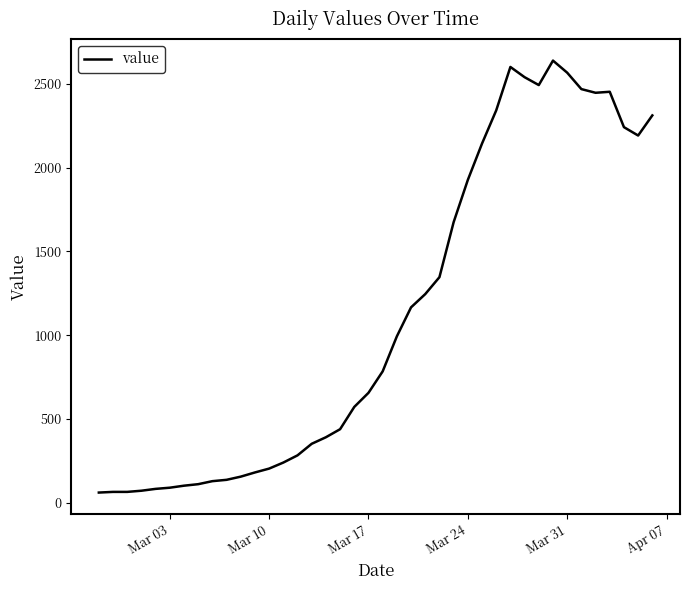

How many categories are shown in the chart?

40